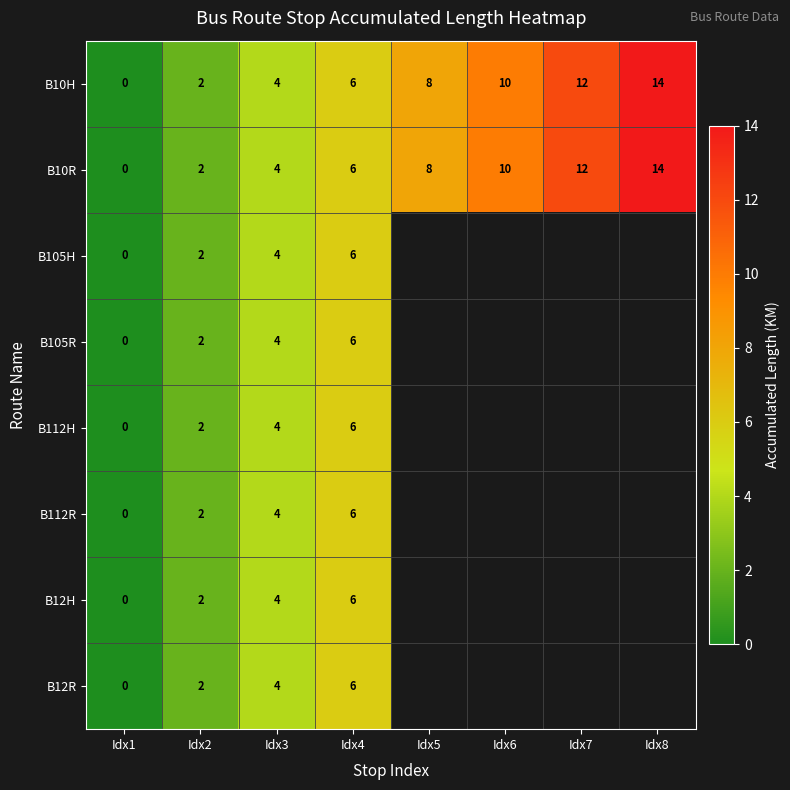

What is the difference between the B10R values at Idx6 and Idx7?

2